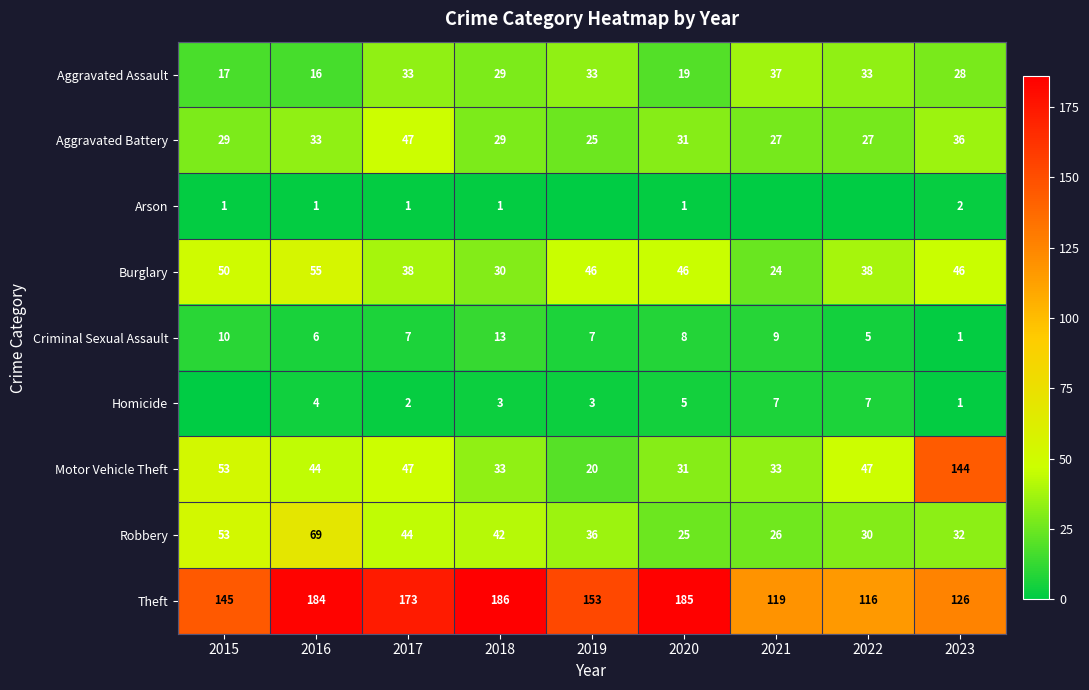

What is the spread (max minus min) of values at 2023?

143